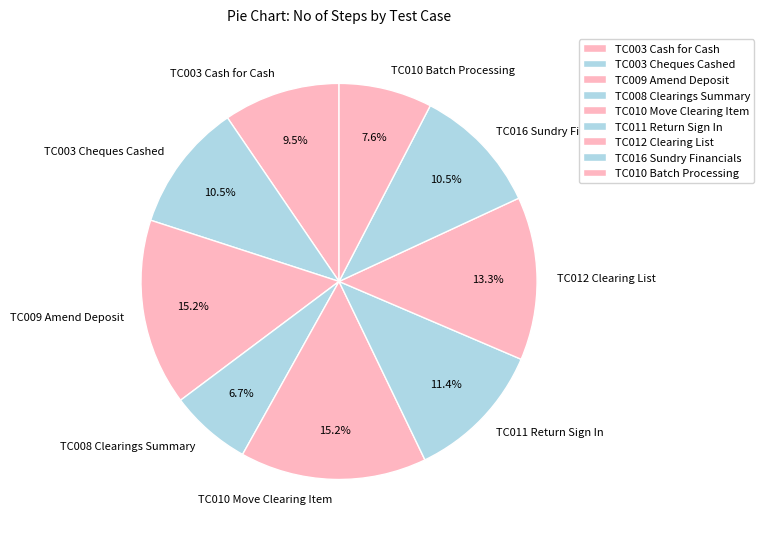

Is the sum of TC003 Cheques Cashed and TC003 Cash for Cash greater than half?

No